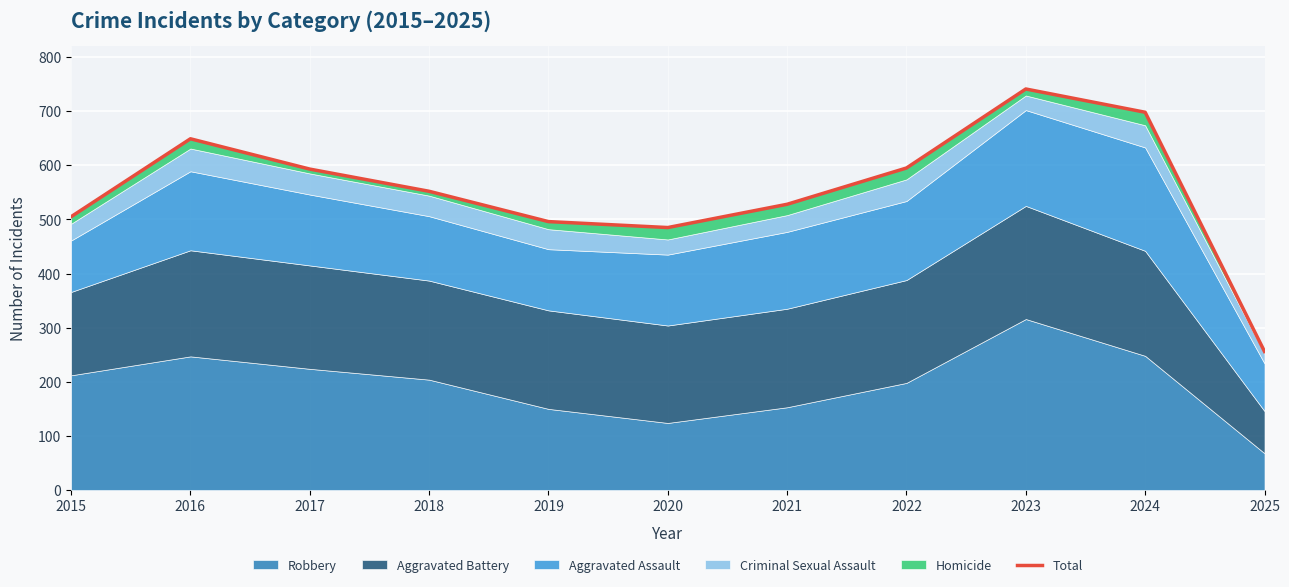

Which has a higher value, 2025 or 2023?

2023